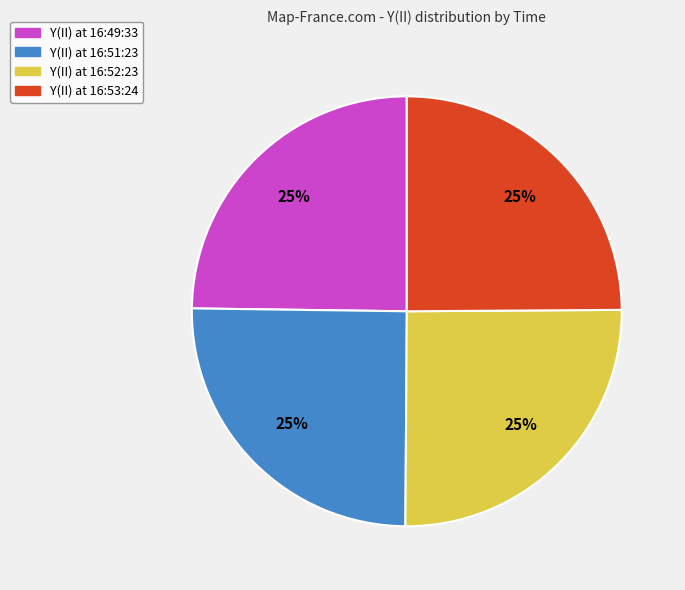

To the nearest percent, what is the average slice percentage?

25%